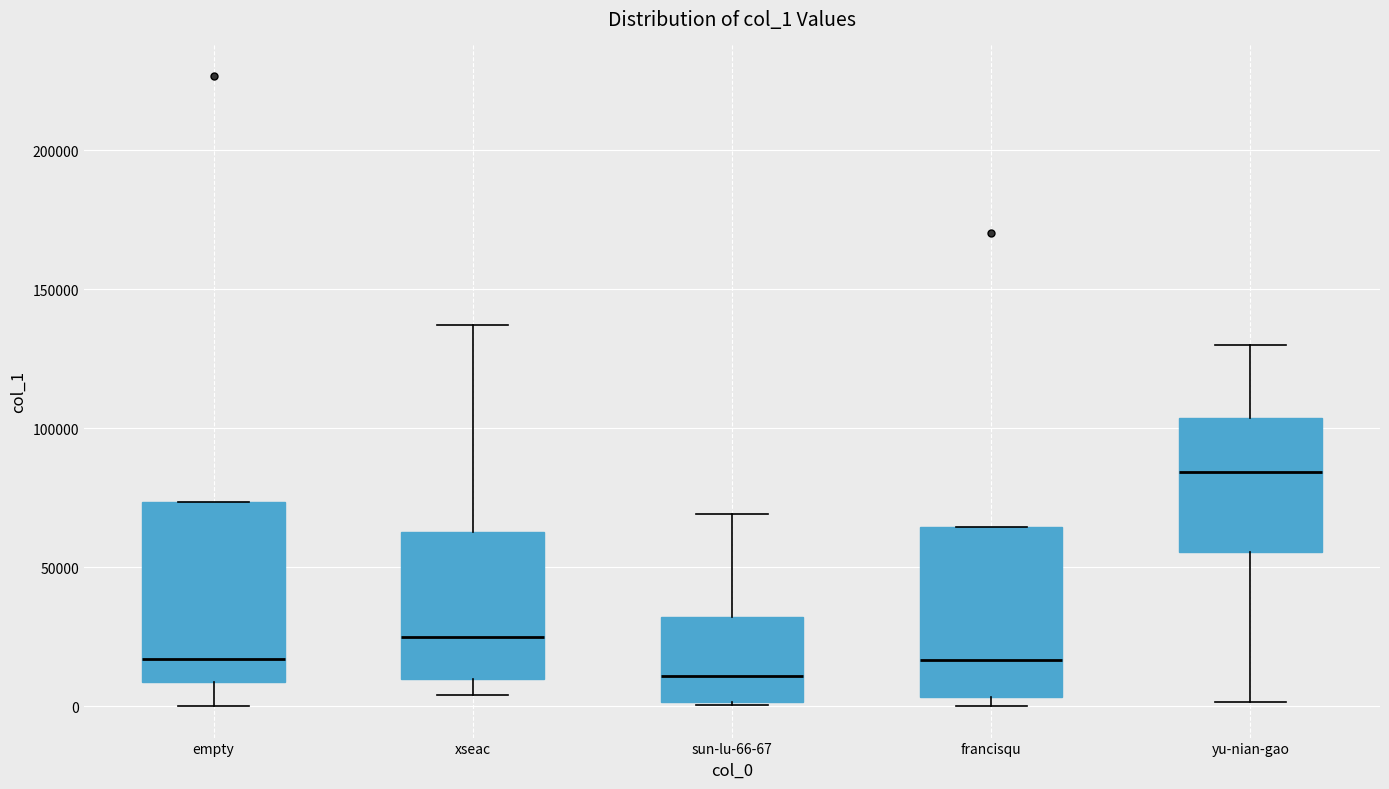

Which box's median line is the lowest?

sun-lu-66-67